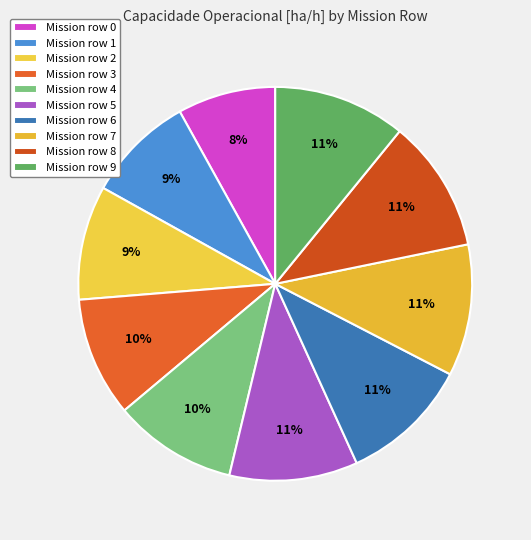

To the nearest percent, what is the average slice percentage?

10%